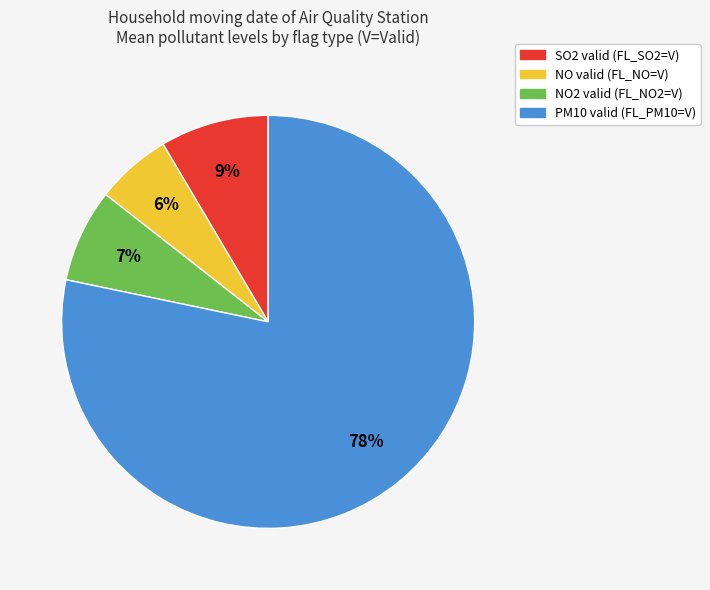

Is there any slice that represents more than half of the pie?

Yes